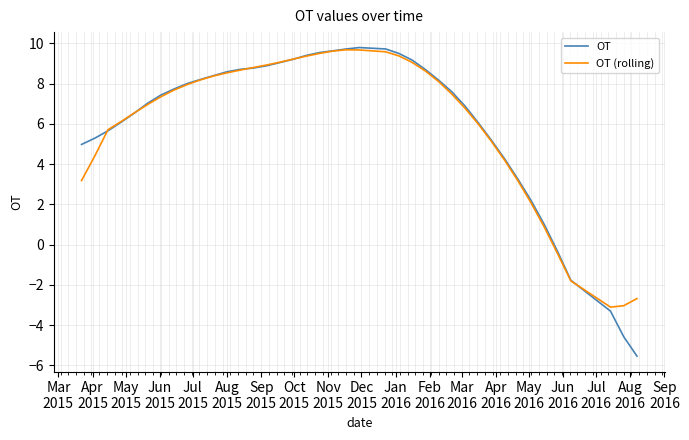

Which series has the largest range (max minus min)?

OT